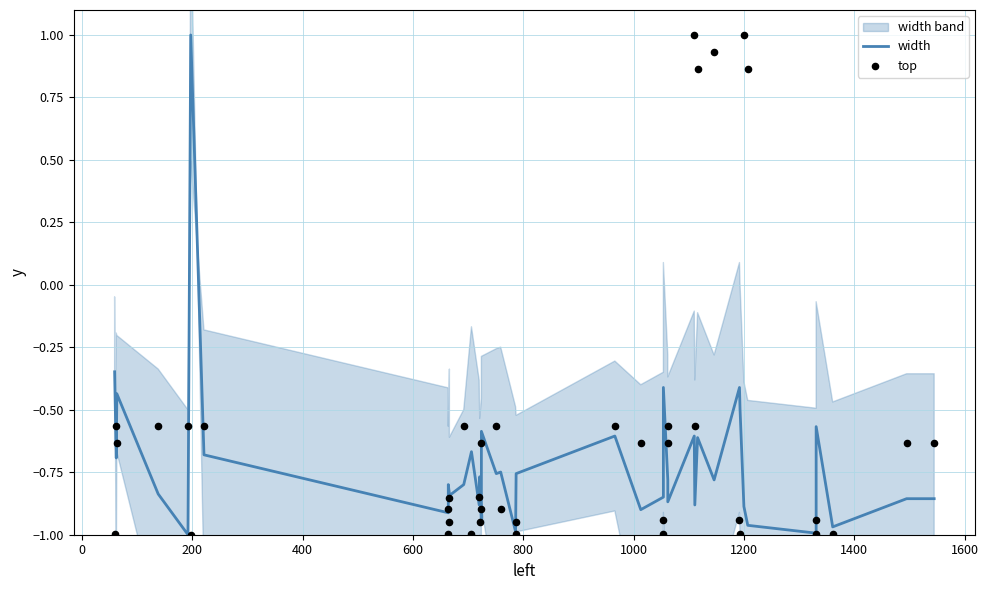

What are all the series names shown in the legend?

width, top